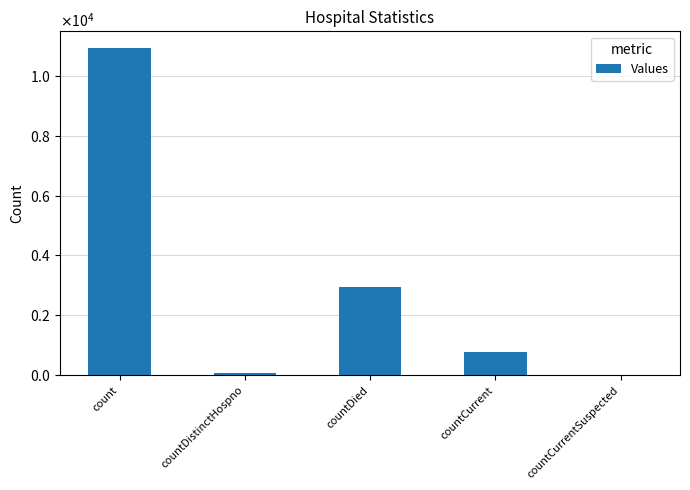

Reading left to right, transcribe all the data shown in this chart.

count=10932	countDistinctHospno=77	countDied=2959	countCurrent=776	countCurrentSuspected=0